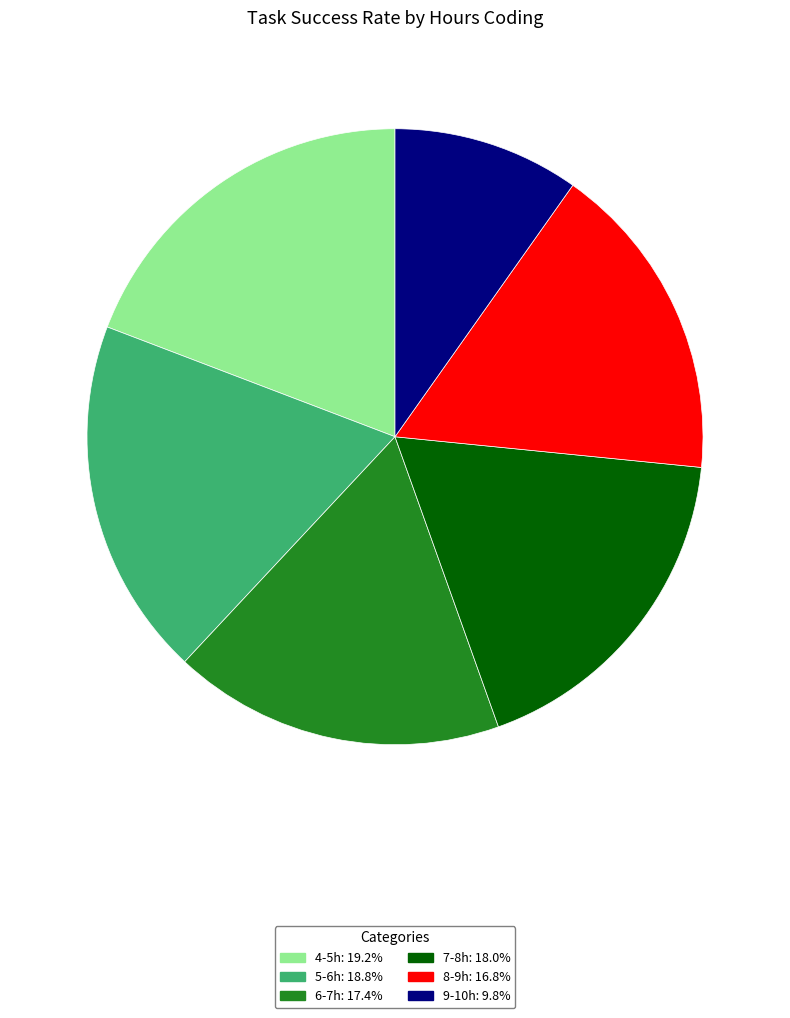

Count the number of slices in the pie.

6